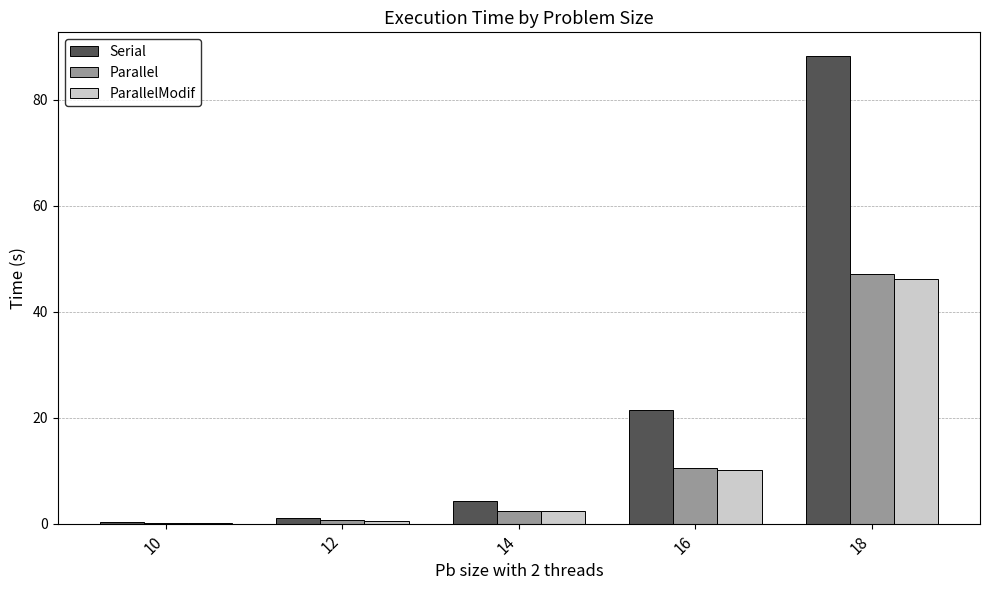

Where does the ParallelModif series first go above 2?

14